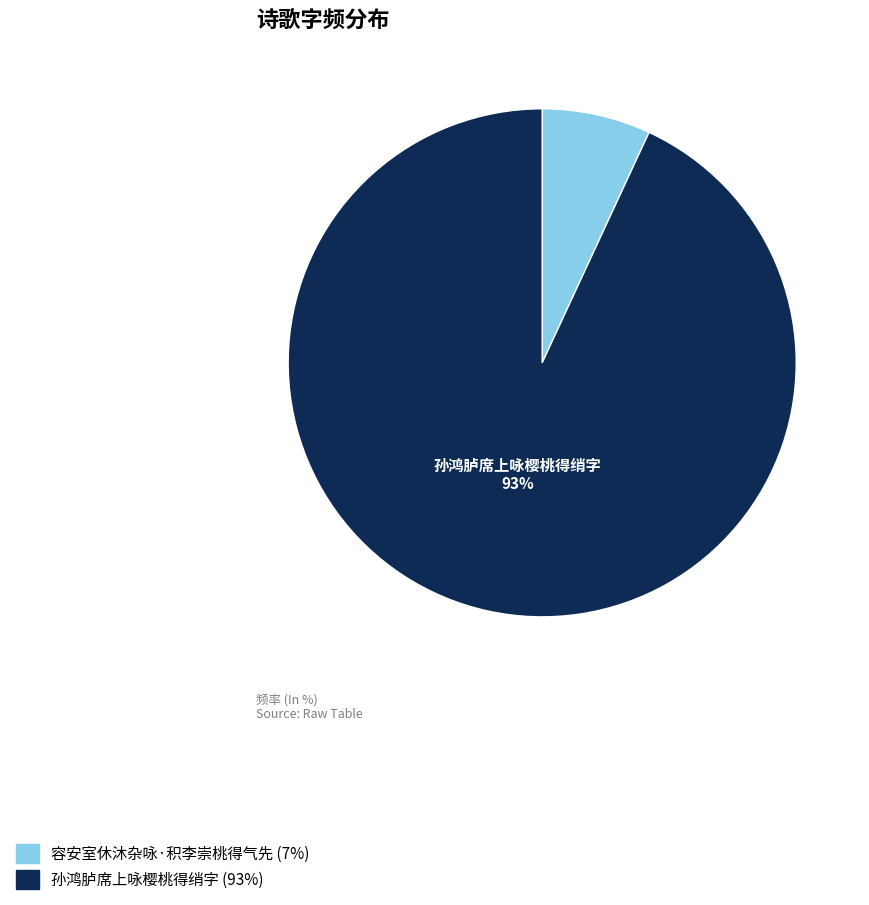

How many slices are in this pie chart?

2